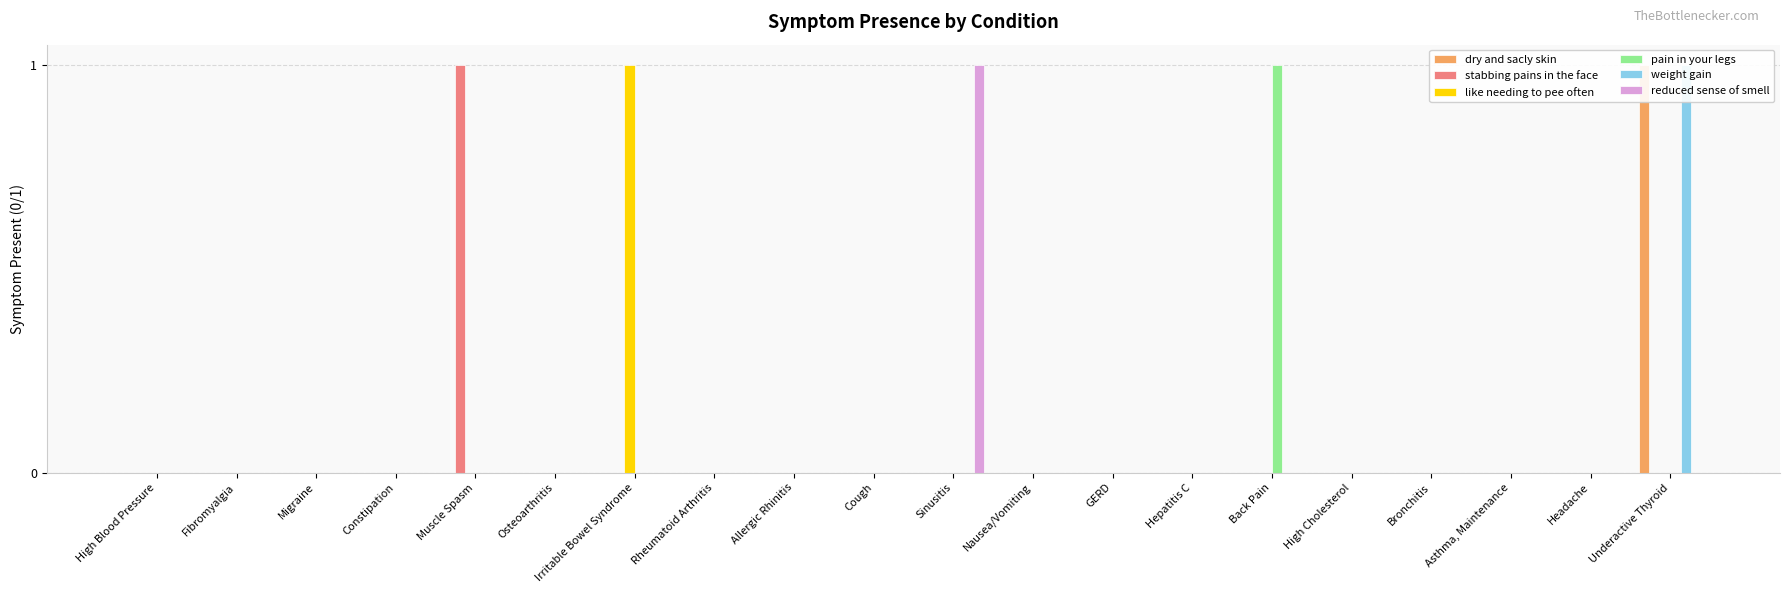

Which has a higher value, Headache or GERD?

Headache